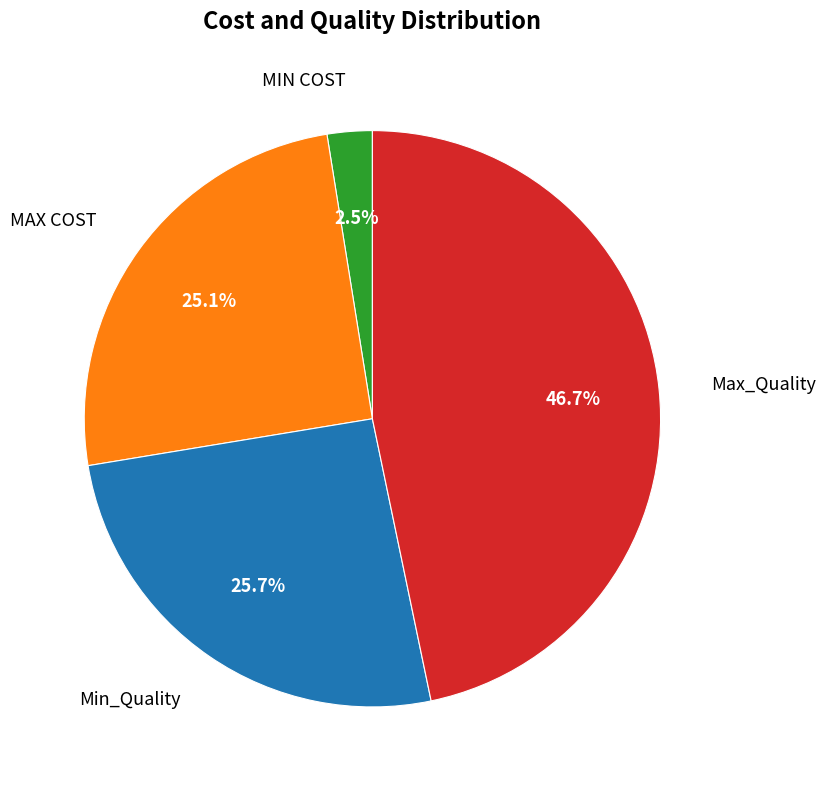

Rank the categories by value from highest to lowest.

Max_Quality, Min_Quality, MAX COST, MIN COST